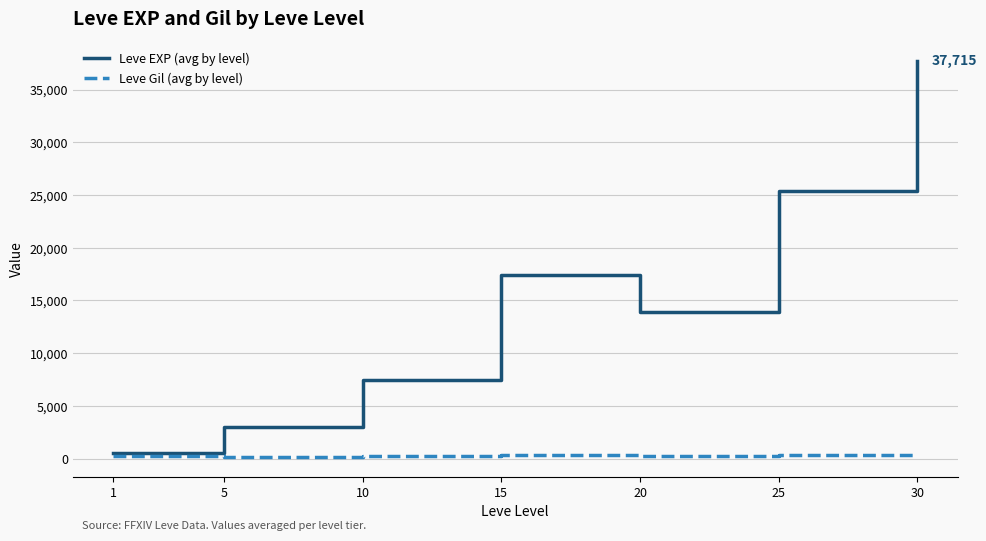

What is the maximum value shown in the chart?

37715.0